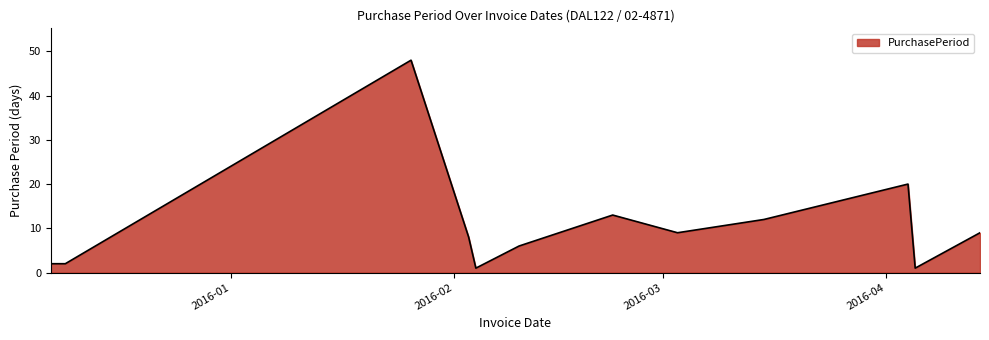

What is the maximum value shown in the chart?

48